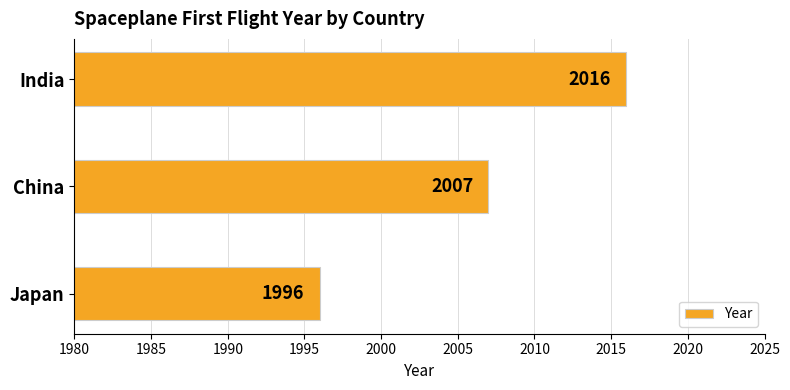

What is the average value?

2006